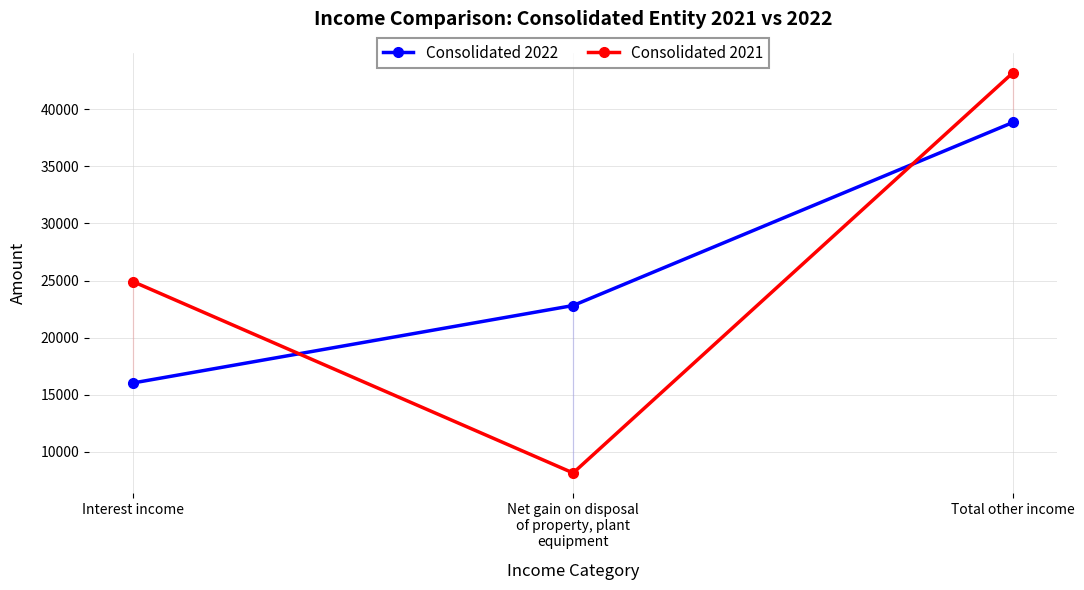

What is the total value across all series at Net gain on disposal
of property, plant
equipment?

30958